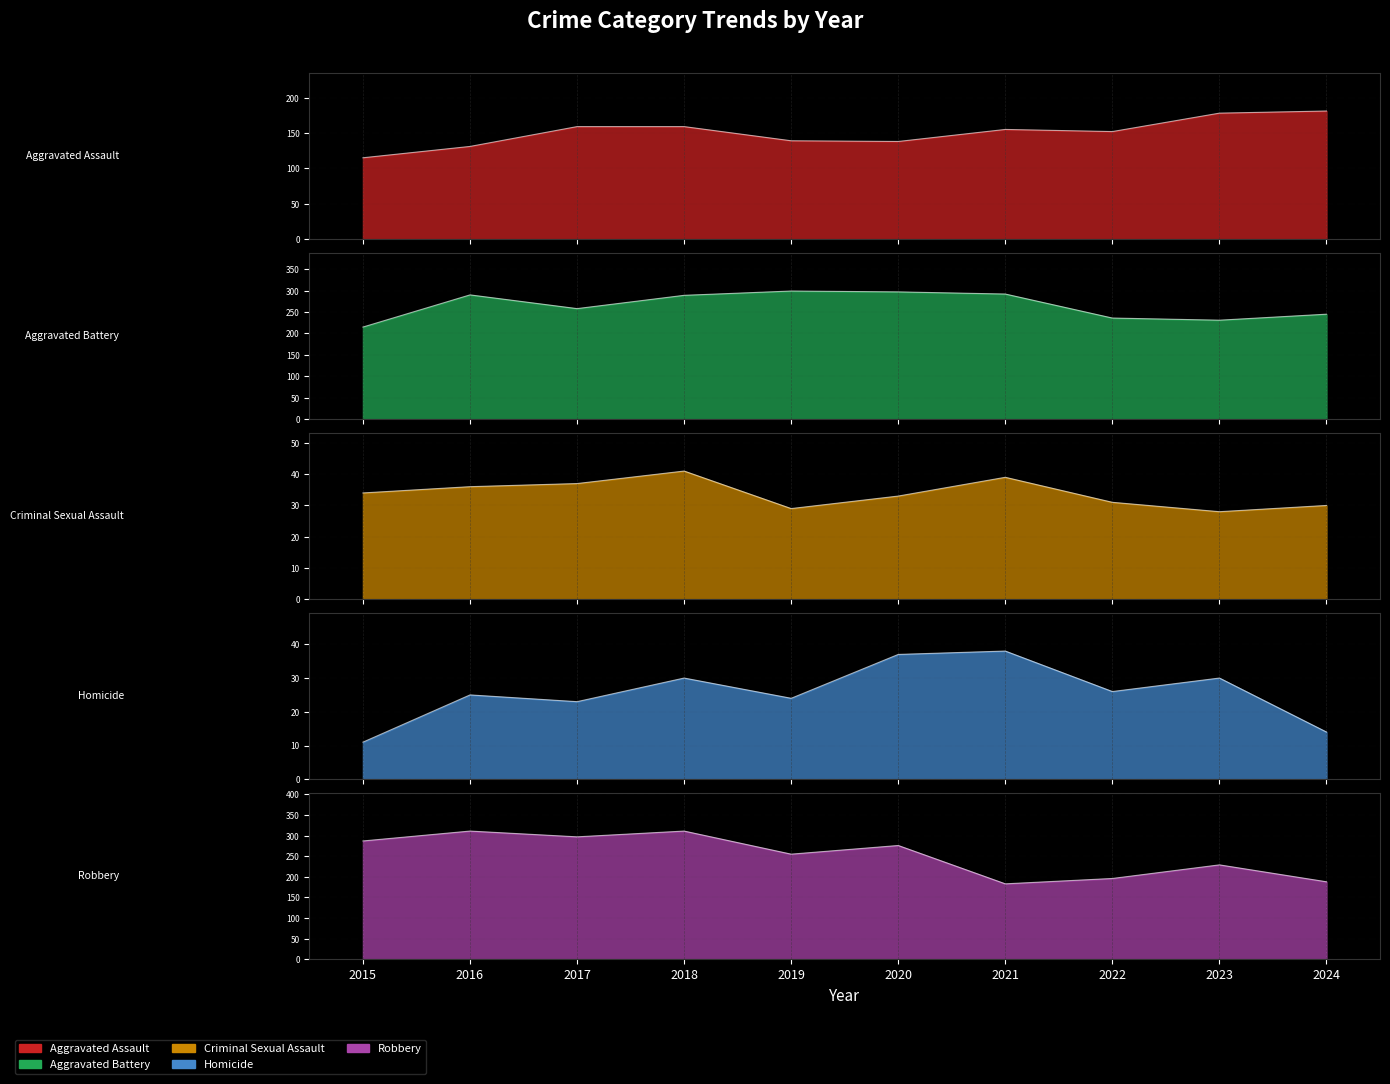

What is the lowest value of the Homicide series?

11